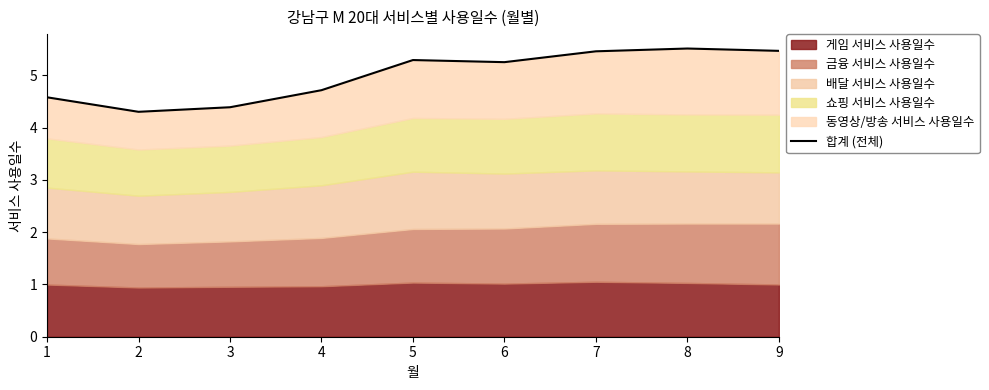

What is the difference between the maximum and second lowest values?

1.1